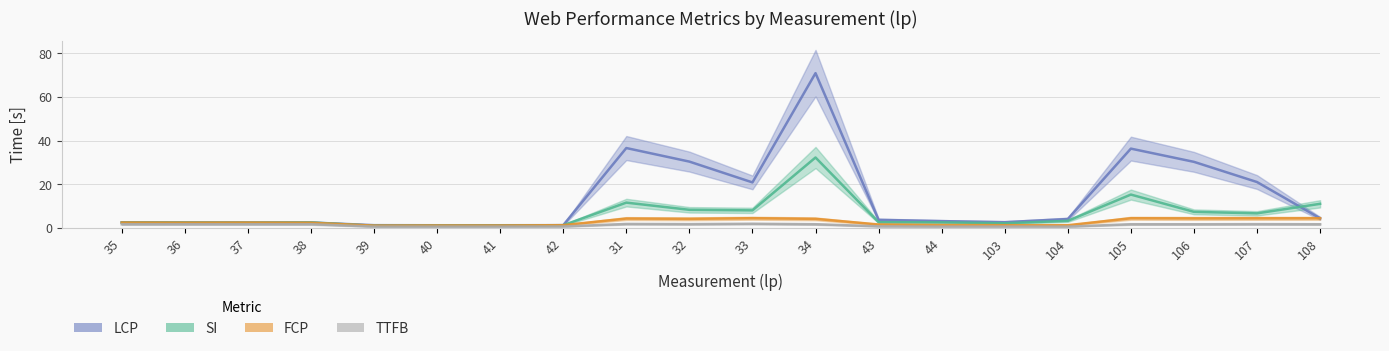

How many lines are shown in the chart?

4